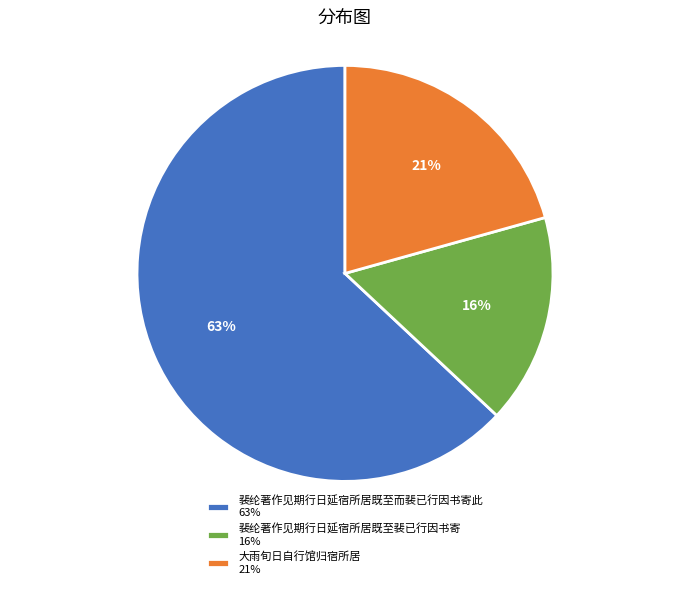

Is there any slice that represents more than half of the pie?

Yes